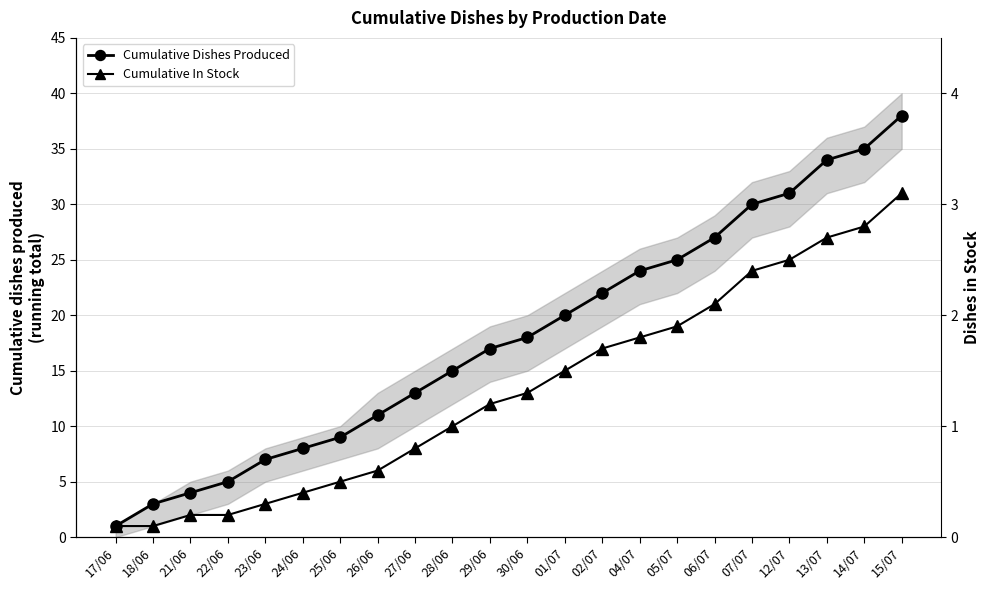

List the labels in order of Cumulative Dishes Produced value, smallest first.

17/06, 18/06, 21/06, 22/06, 23/06, 24/06, 25/06, 26/06, 27/06, 28/06, 29/06, 30/06, 01/07, 02/07, 04/07, 05/07, 06/07, 07/07, 12/07, 13/07, 14/07, 15/07